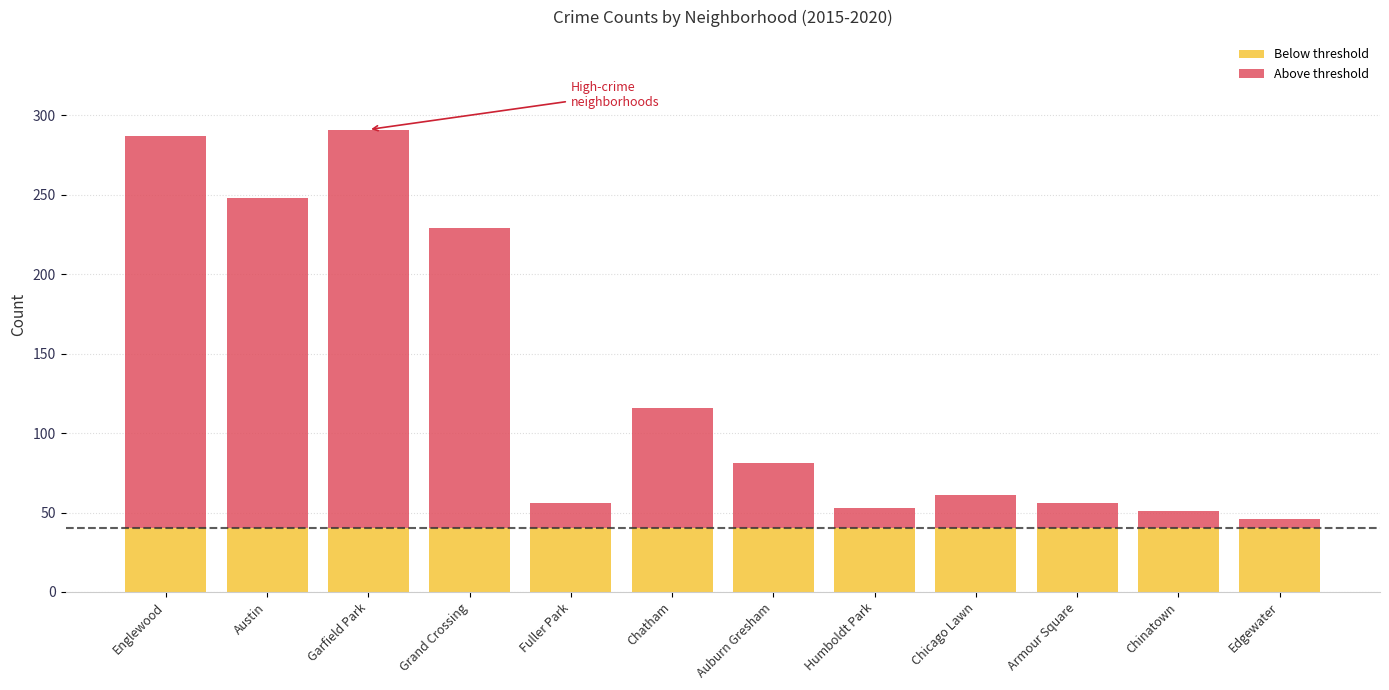

At which label is 2019 closest to 32?

Chatham